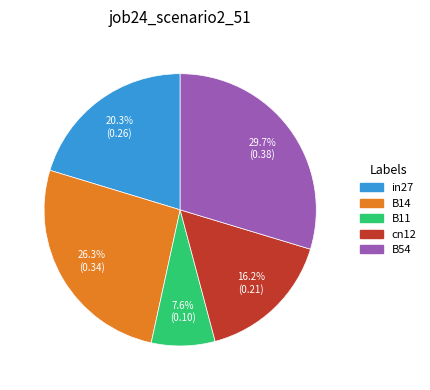

Between B11 and B54, which is larger?

B54